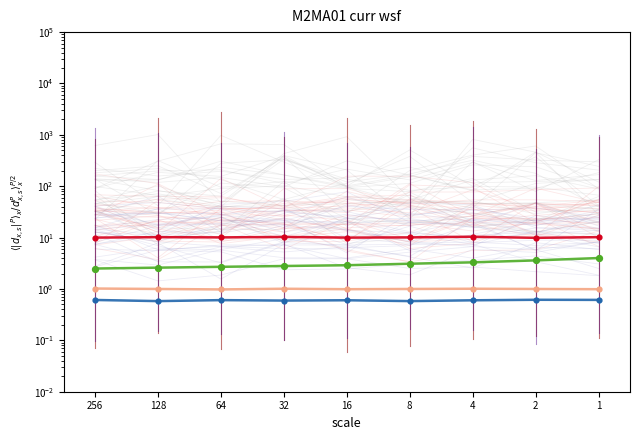

Which series contains the highest Y value?

red series